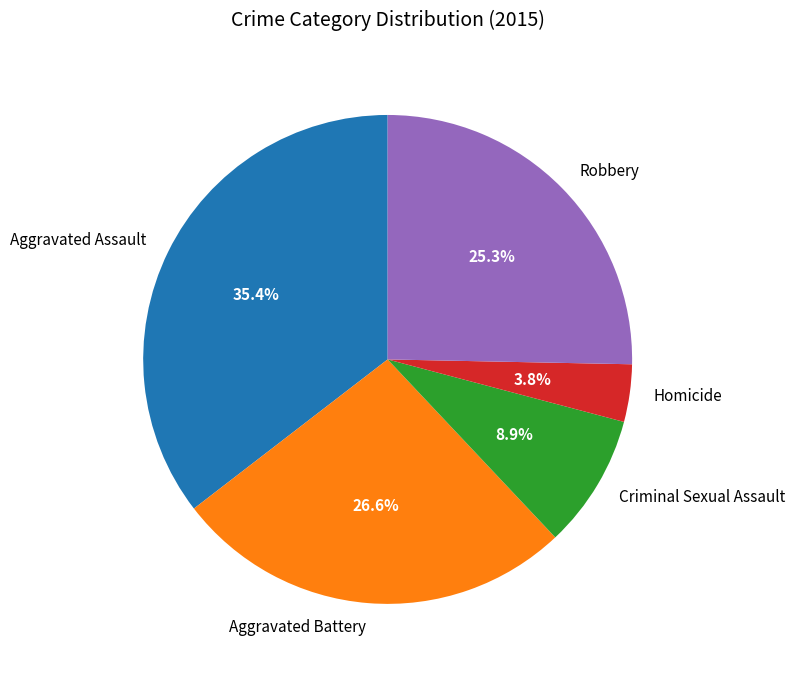

To the nearest percent, what percentage of the pie is Aggravated Battery?

27%